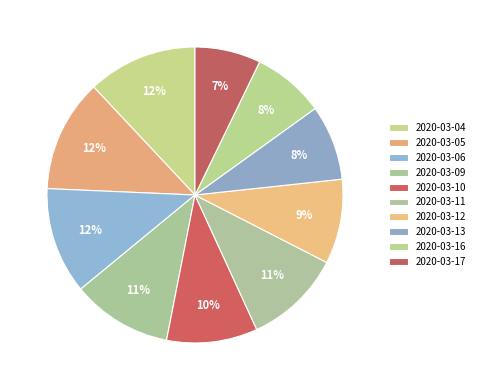

The 2020-03-16 slice represents 19% of the pie. True or false?

False